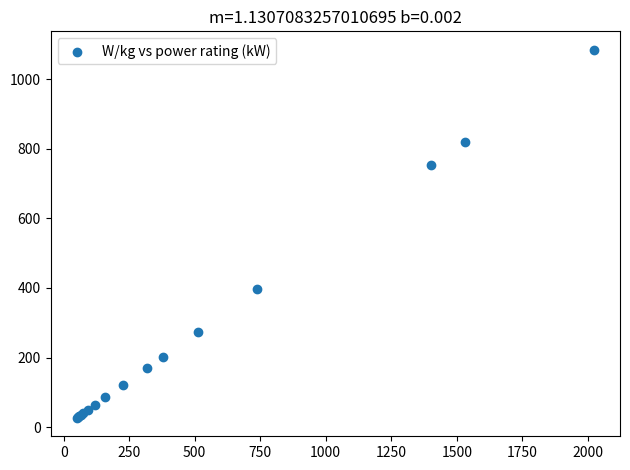

What Y value in the scatter plot is closest to 555?

395.7